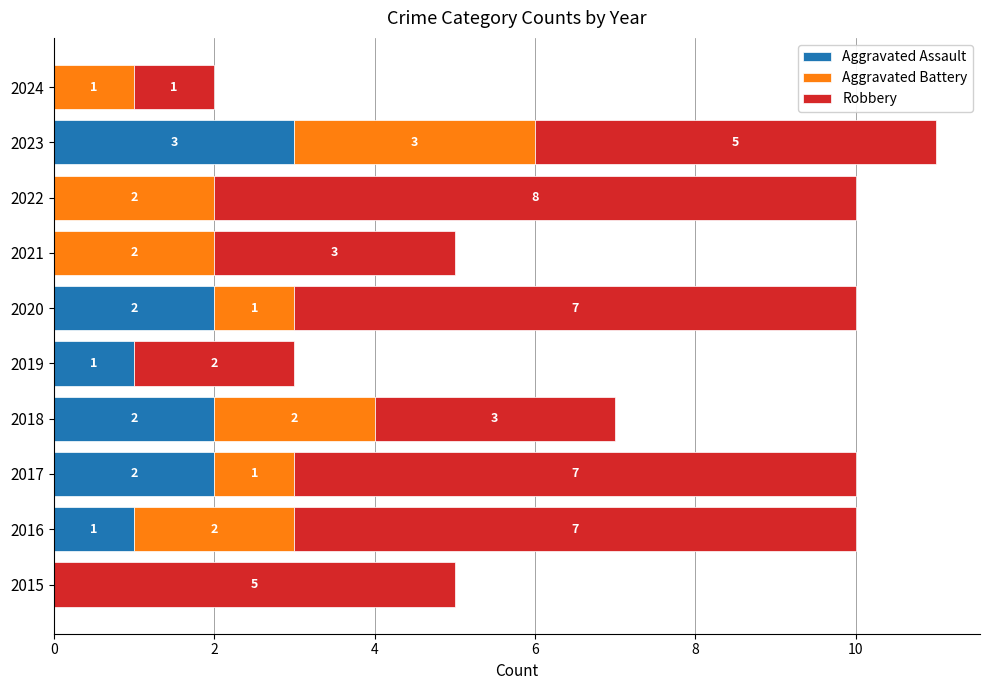

The Aggravated Assault series shows 1 at 2019. True or false?

True